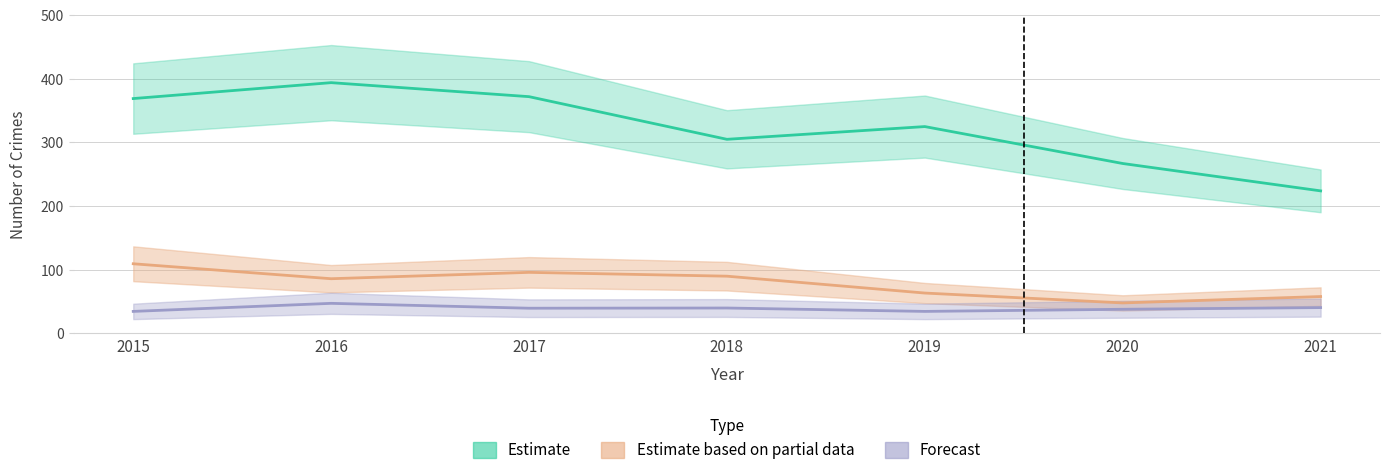

How many interior local valleys does the Forecast series have?

2